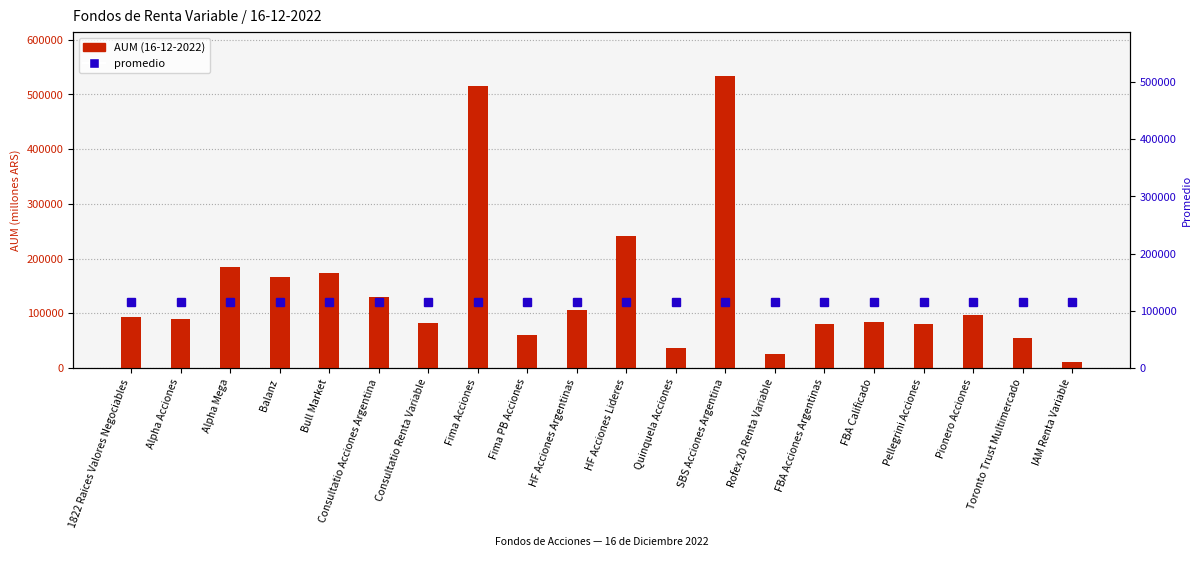

Reading left to right, transcribe all the data shown in this chart.

AUM (16-12-2022): 94033.9	89445.2	185220.5	167051.8	174324.4	129369.2	82394.7	515442.4	59485.9	106582.6	241092.7	35664.3	534034.3	26001.5	80607.9	84215.4	80680.6	97108.4	53937.4	11620.7
promedio: 114813.4	114813.4	114813.4	114813.4	114813.4	114813.4	114813.4	114813.4	114813.4	114813.4	114813.4	114813.4	114813.4	114813.4	114813.4	114813.4	114813.4	114813.4	114813.4	114813.4